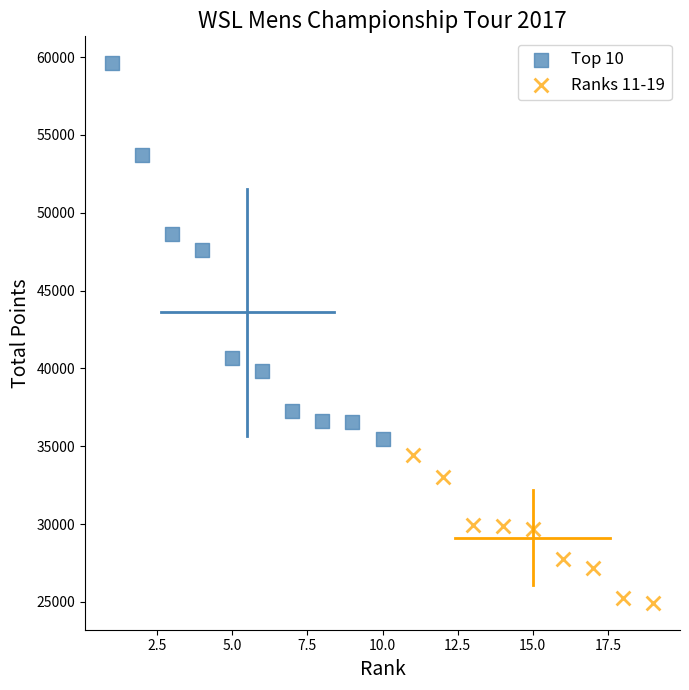

Which series has the widest spread of Y values?

Top 10